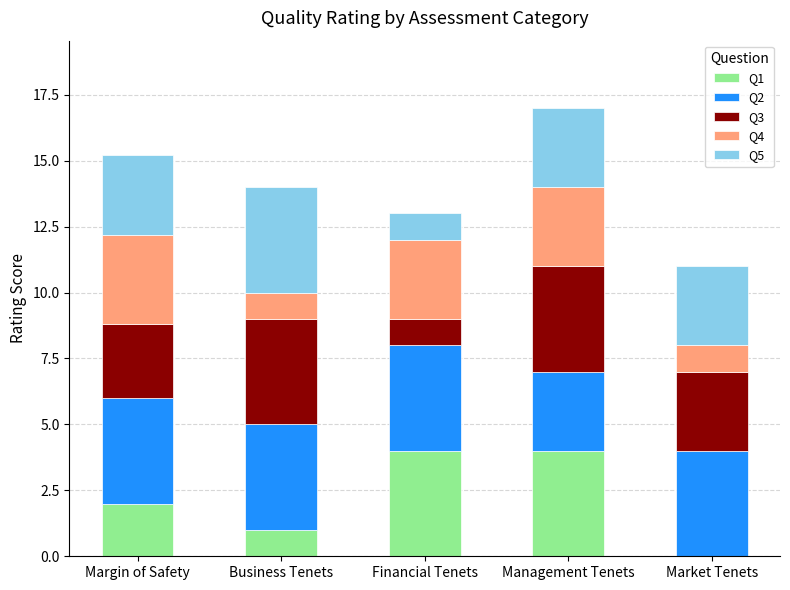

True or false: Q1 has a value of 0.2 at Business Tenets.

False